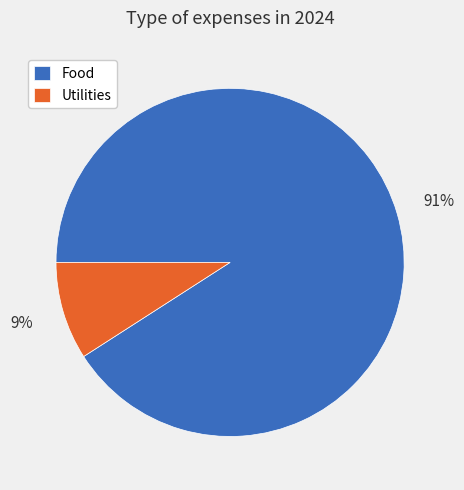

To the nearest percent, what is the difference between the largest and smallest slice percentages?

82%